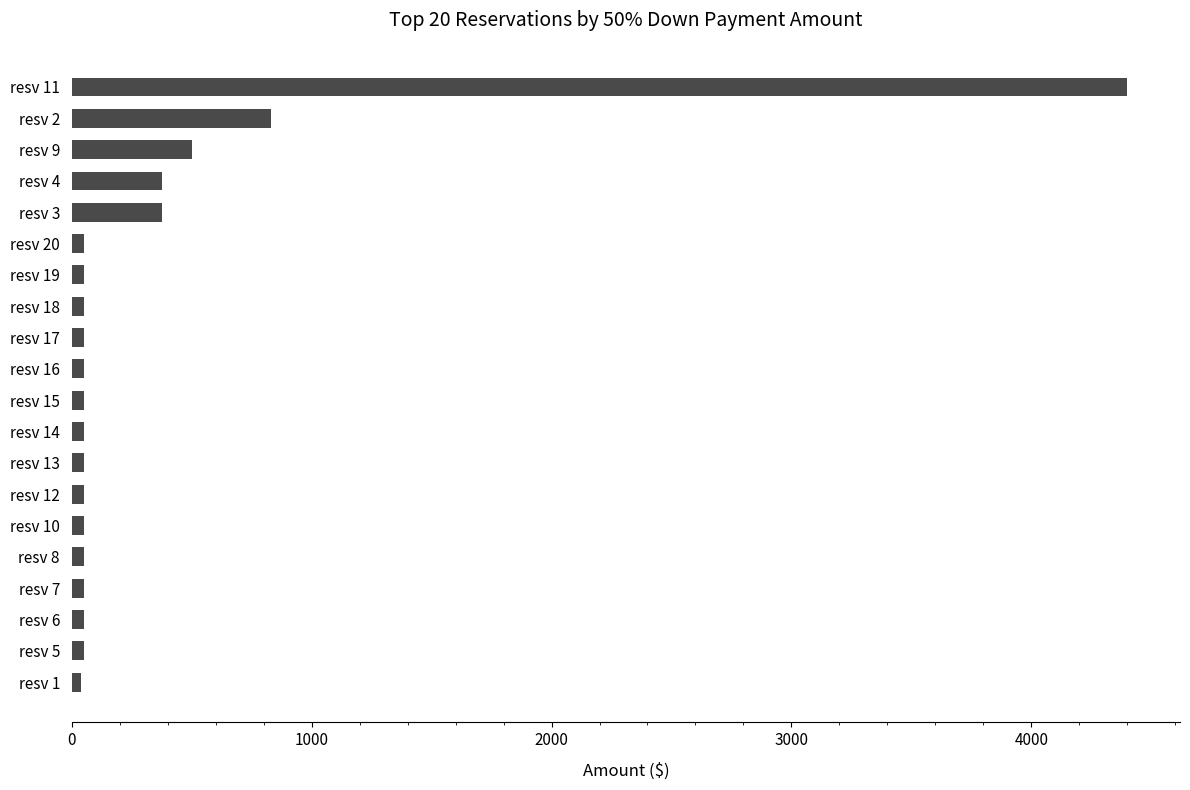

What is the greatest value displayed?

4400.0